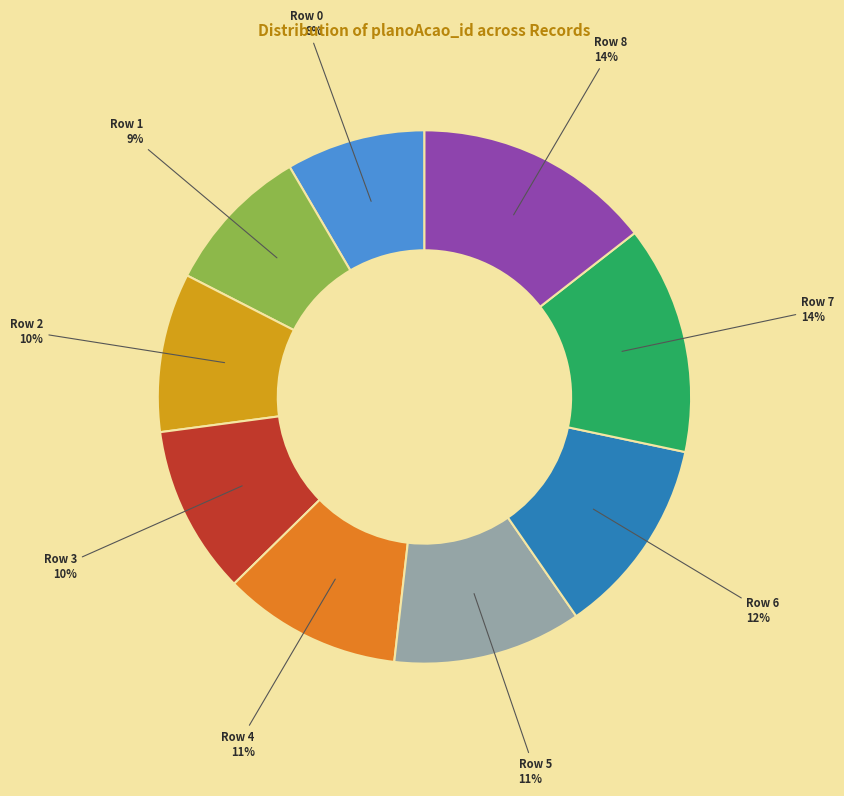

To the nearest percent, what portion does Row 4 represent?

11%